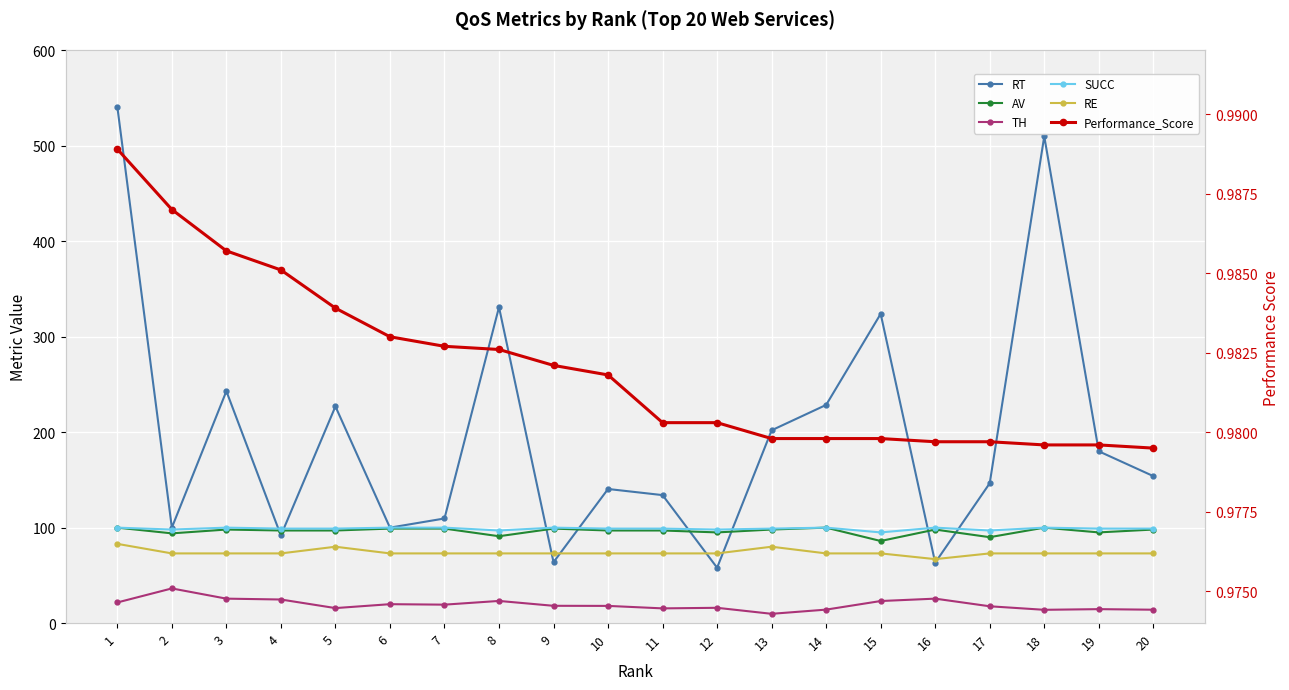

List the labels in order of SUCC value, largest first.

1, 3, 6, 7, 9, 14, 16, 18, 4, 5, 10, 11, 13, 19, 20, 2, 12, 8, 17, 15